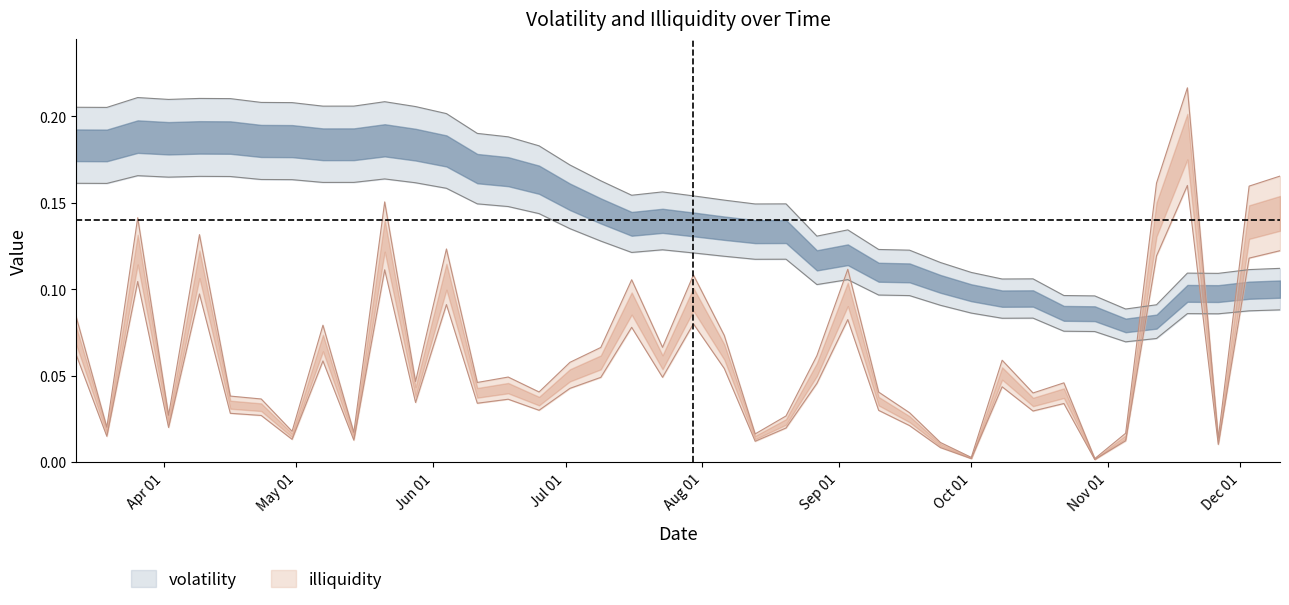

How many intersections are there between volatility and illiquidity?

3